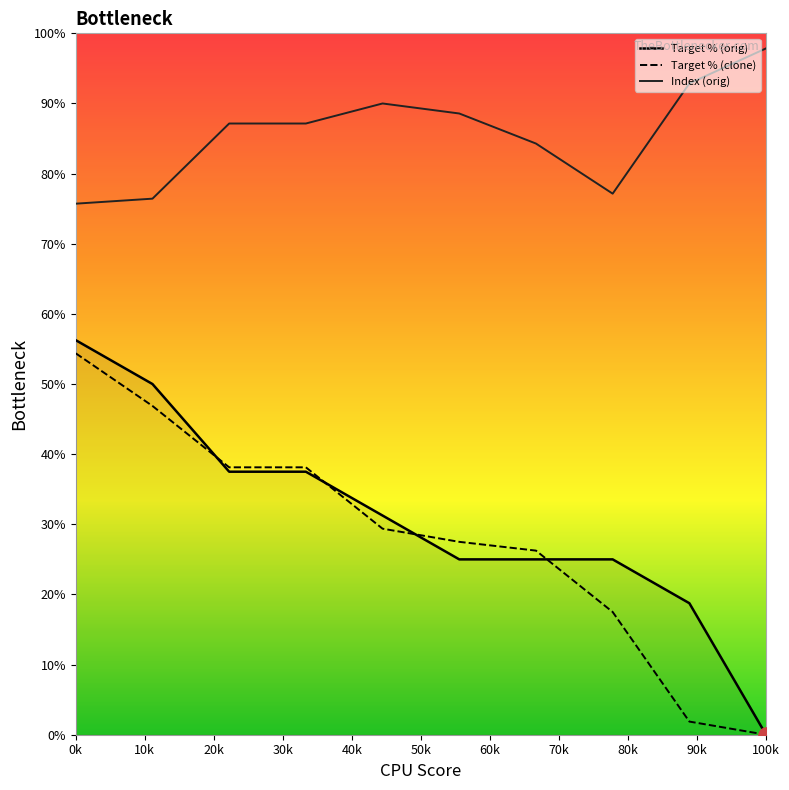

Which series has the largest total across all categories?

Index (orig)